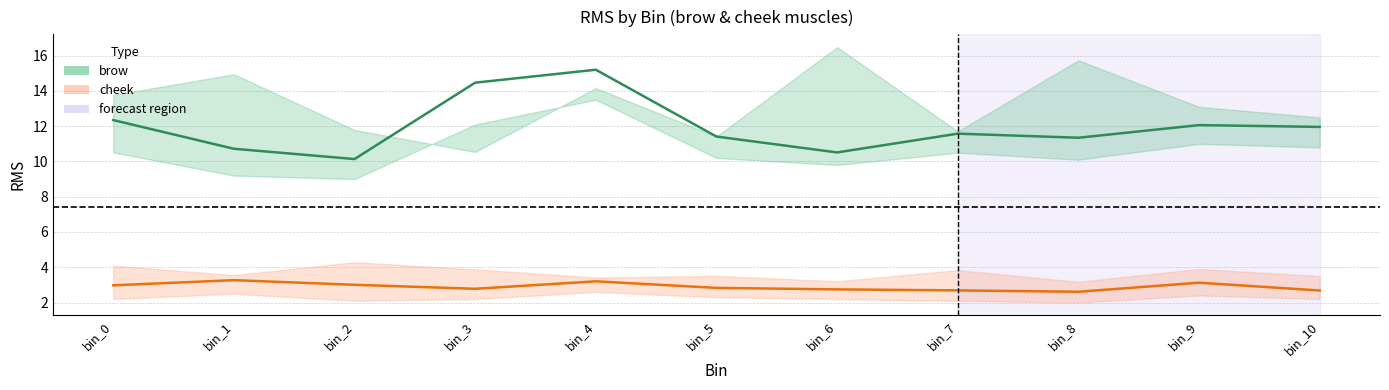

True or false: brow (mean) and cheek (mean) cross at least once.

False